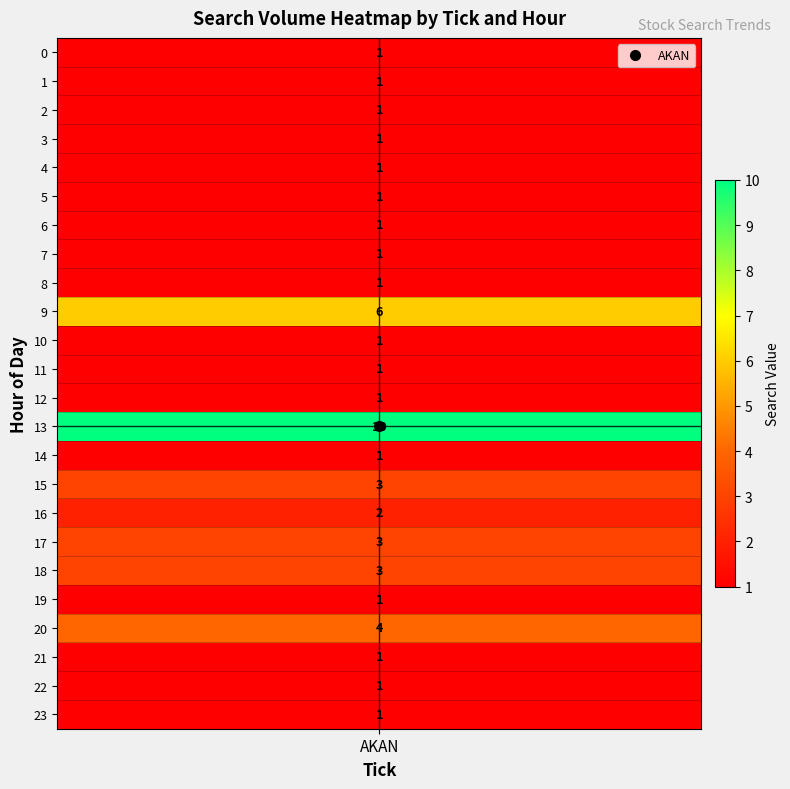

Reading left to right, extract all data points from this chart.

1	1	1	1	1	1	1	1	1	6	1	1	1	10	1	3	2	3	3	1	4	1	1	1